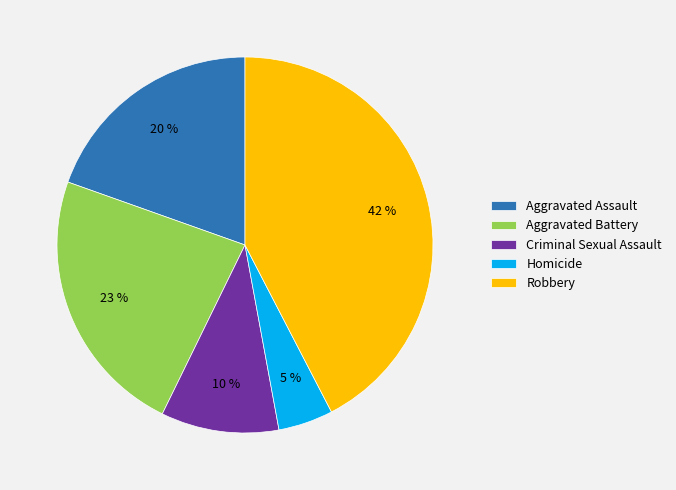

The Aggravated Battery slice represents 17% of the pie. True or false?

False